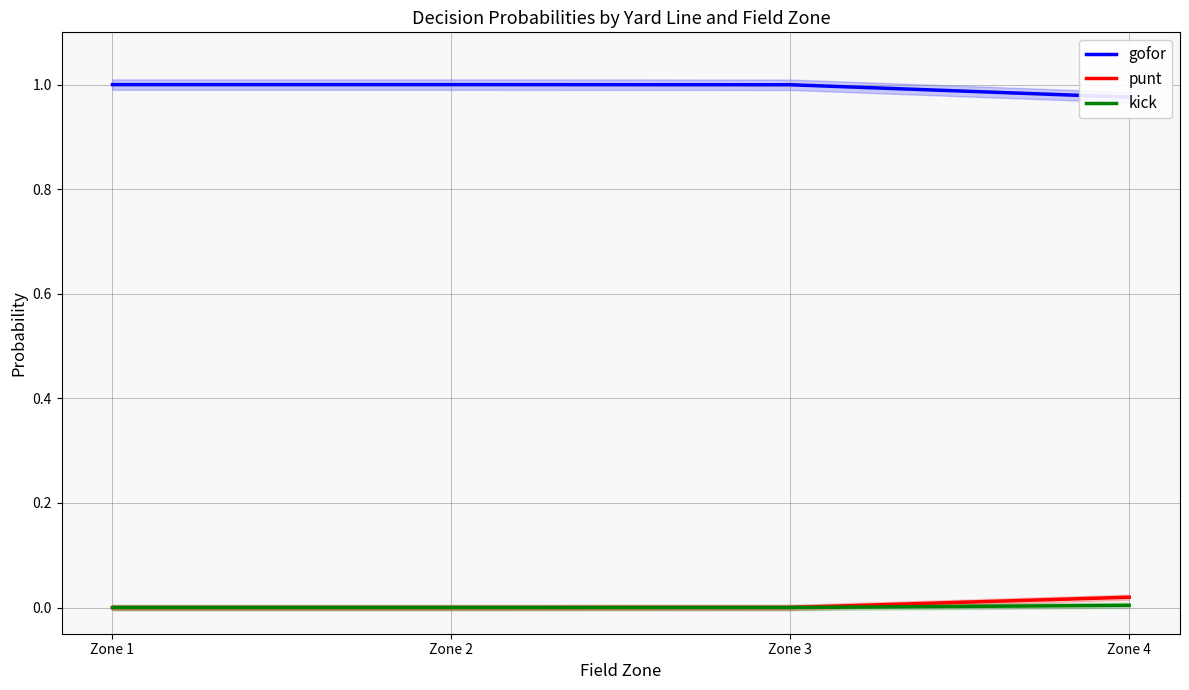

Reading right to left, what are all the values shown in this chart?

gofor: Zone 4=1.0	Zone 3=1.0	Zone 2=1.0	Zone 1=1.0
punt: Zone 4=0.0	Zone 3=0.0	Zone 2=0.0	Zone 1=0.0
kick: Zone 4=0.0	Zone 3=0.0	Zone 2=0.0	Zone 1=0.0